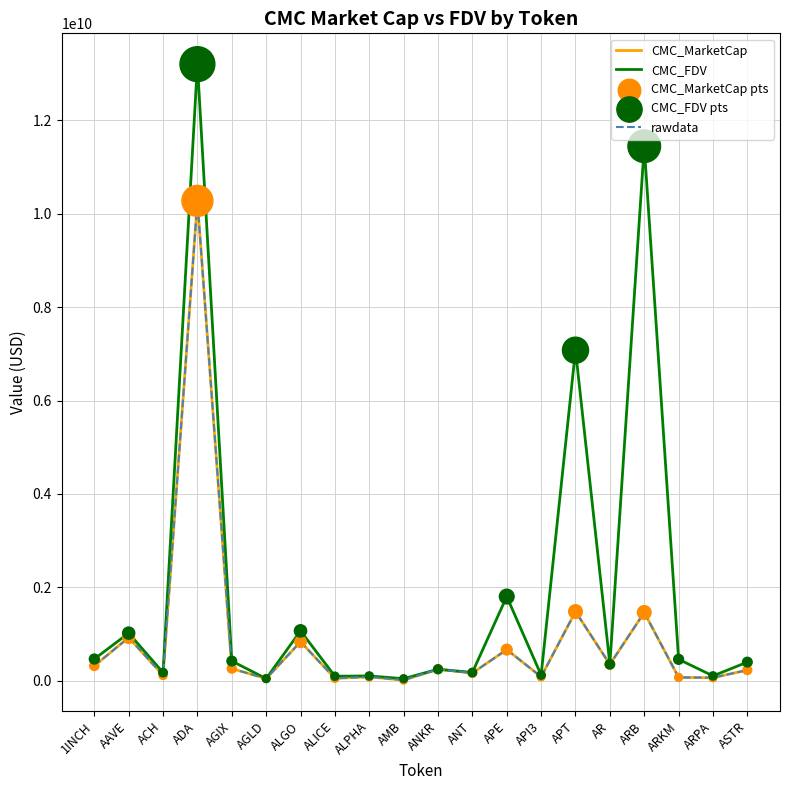

Does the chart have visible grid lines?

Yes